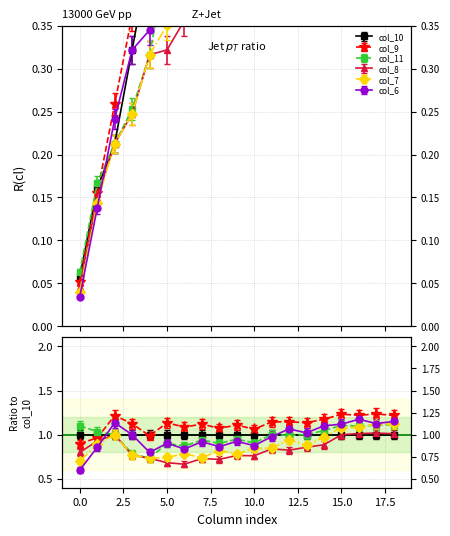

Which has a higher value, 12 or 9?

12